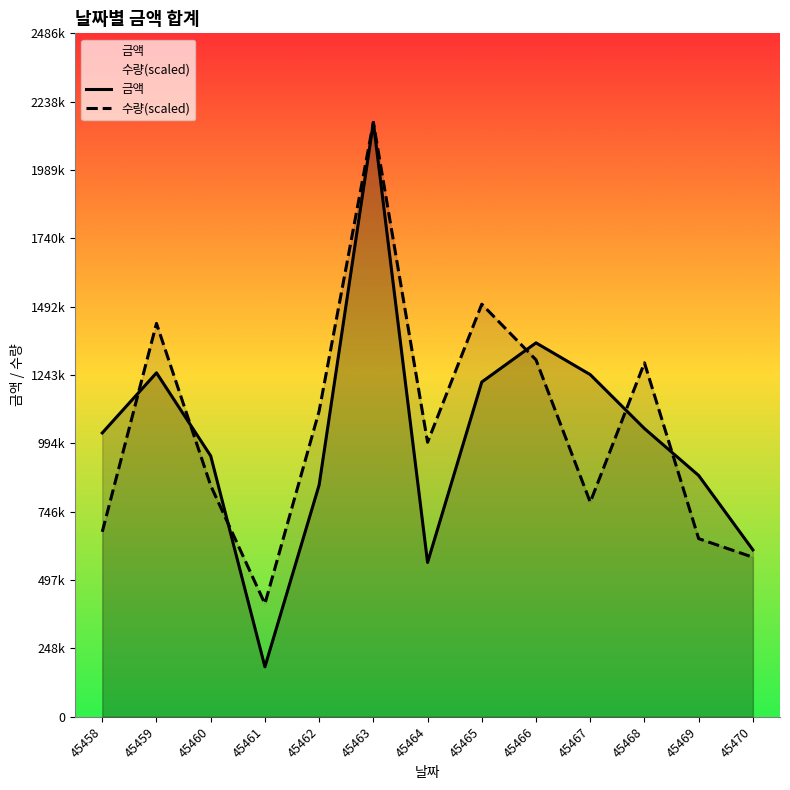

True or false: 수량(scaled) and 금액 cross at least once.

True